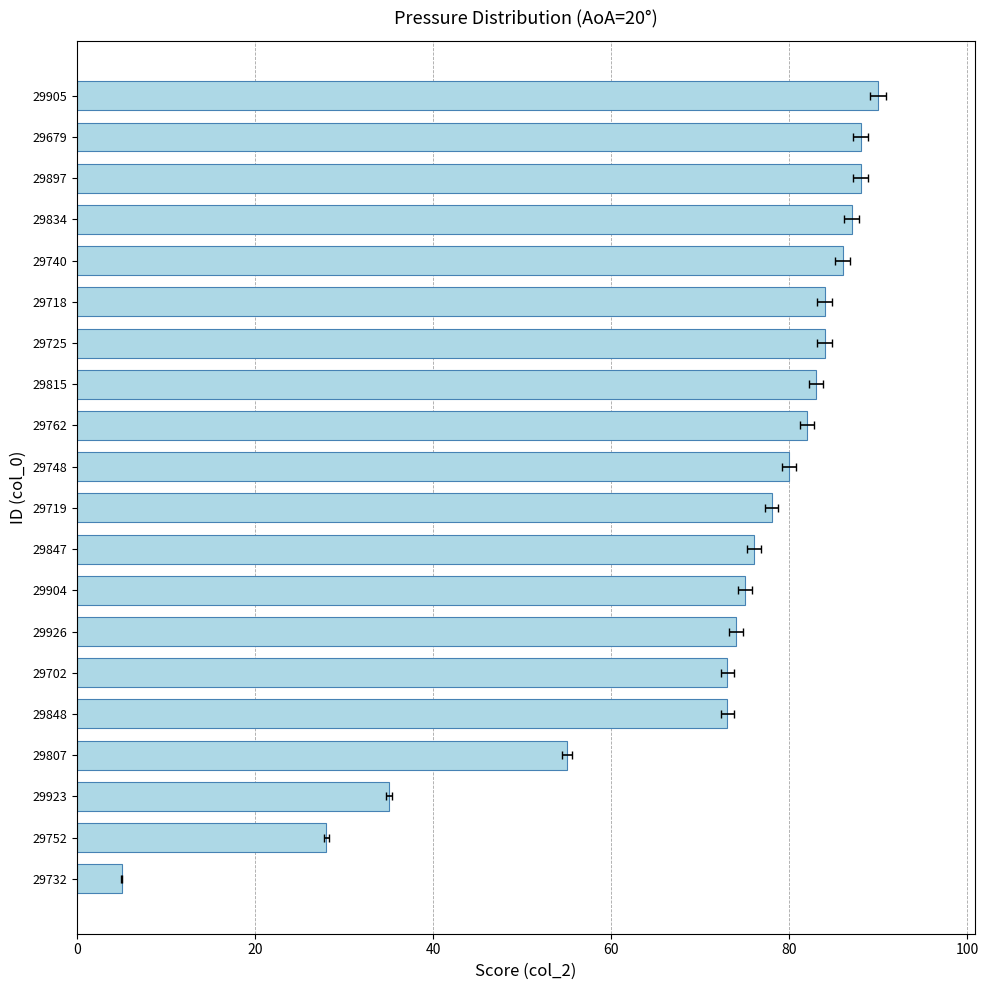

How many data points does each series have?

20